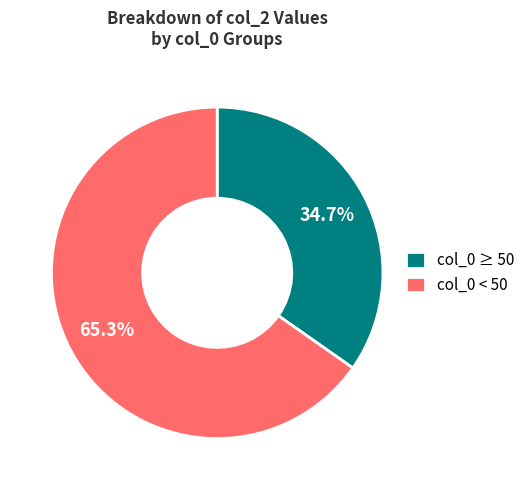

What is the majority slice?

col_0 < 50